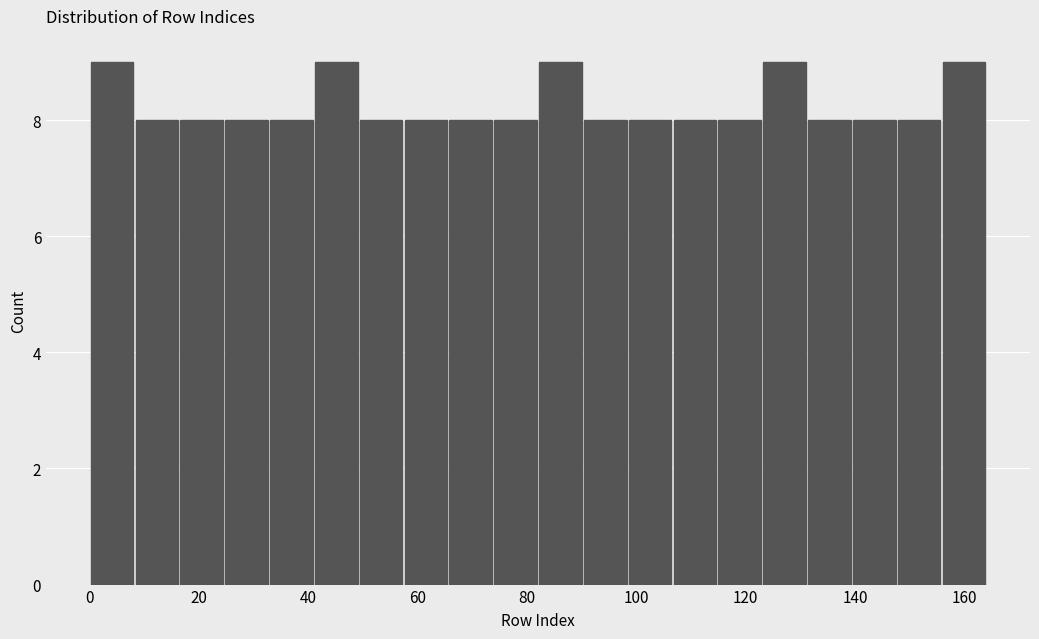

Reading left to right, list every bar in this chart as the range it spans on the x-axis followed by its height. Neither the bar edges nor the heights are printed on the chart, so give them approximately, as read against the axes.

0.0 to 8.2: 9
8.2 to 16.4: 8
16.4 to 24.6: 8
24.6 to 32.8: 8
32.8 to 41.0: 8
41.0 to 49.2: 9
49.2 to 57.4: 8
57.4 to 65.6: 8
65.6 to 73.8: 8
73.8 to 82.0: 8
82.0 to 90.2: 9
90.2 to 98.4: 8
98.4 to 106.6: 8
106.6 to 114.8: 8
114.8 to 123.0: 8
123.0 to 131.2: 9
131.2 to 139.4: 8
139.4 to 147.6: 8
147.6 to 155.8: 8
155.8 to 164.0: 9